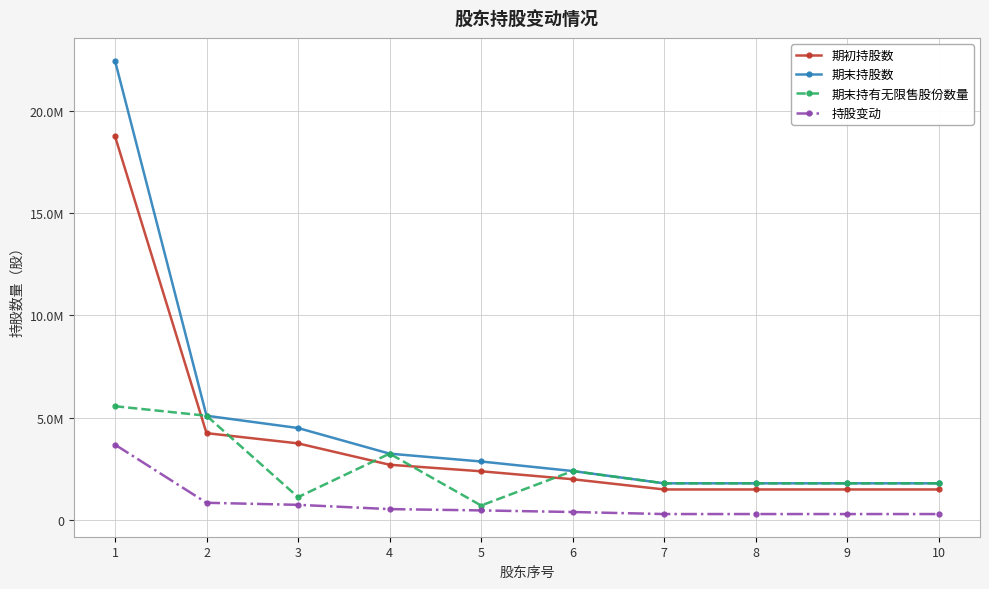

True or false: 期末持股数 and 持股变动 cross at least once.

False